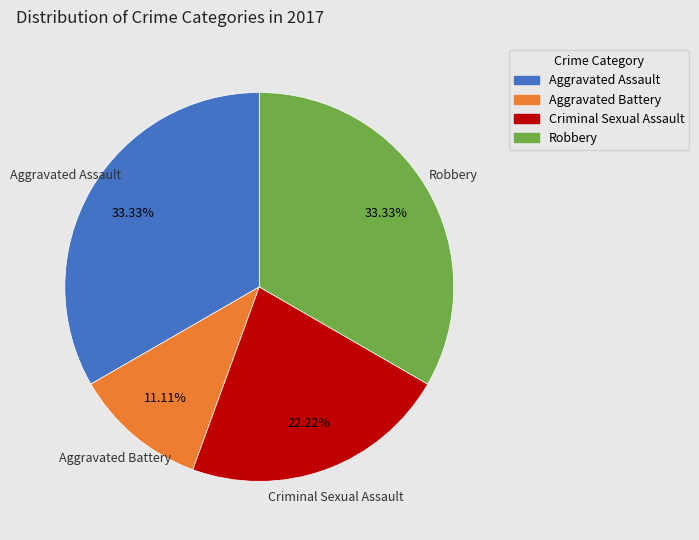

To the nearest percent, what is the combined percentage of Robbery and Aggravated Battery?

44%